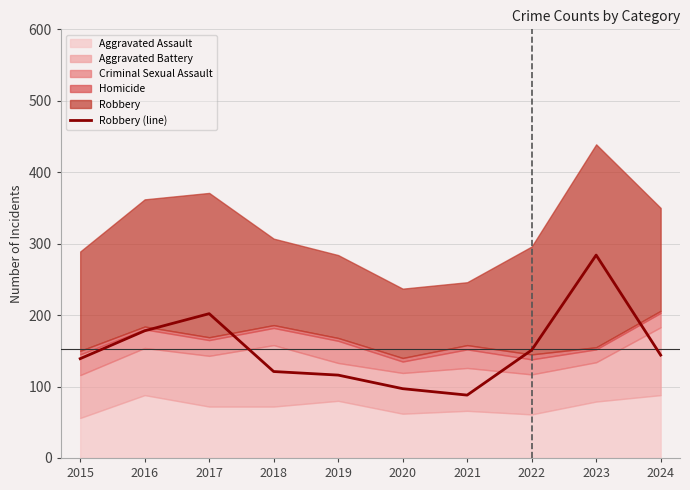

What is the approximate value at 2020?

97